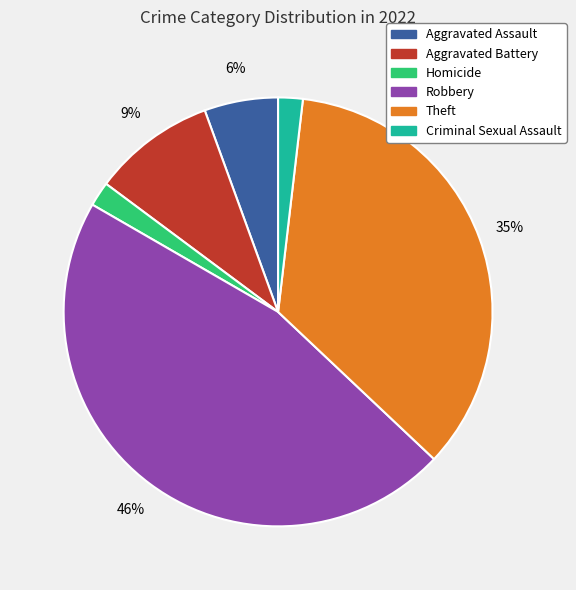

To the nearest percent, what is the average slice percentage?

17%